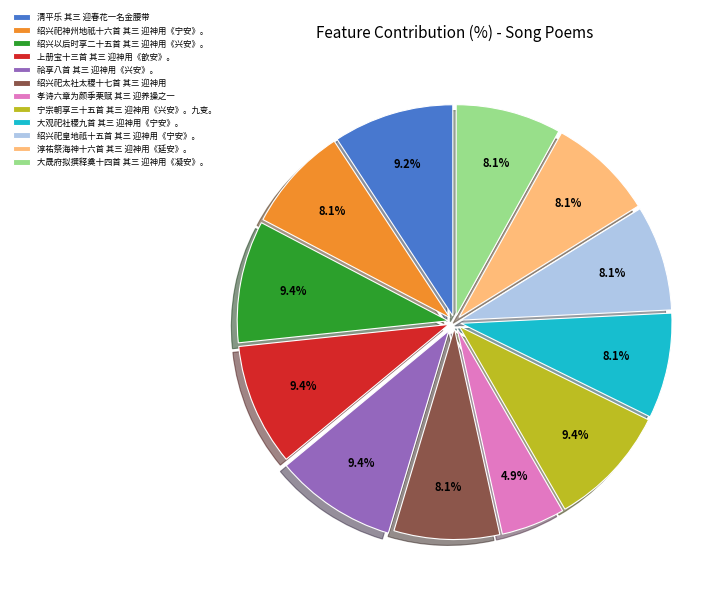

Is it true that 孝诗六章为颜季栗赋 其三 迎养操之一 is 5% of the pie?

True